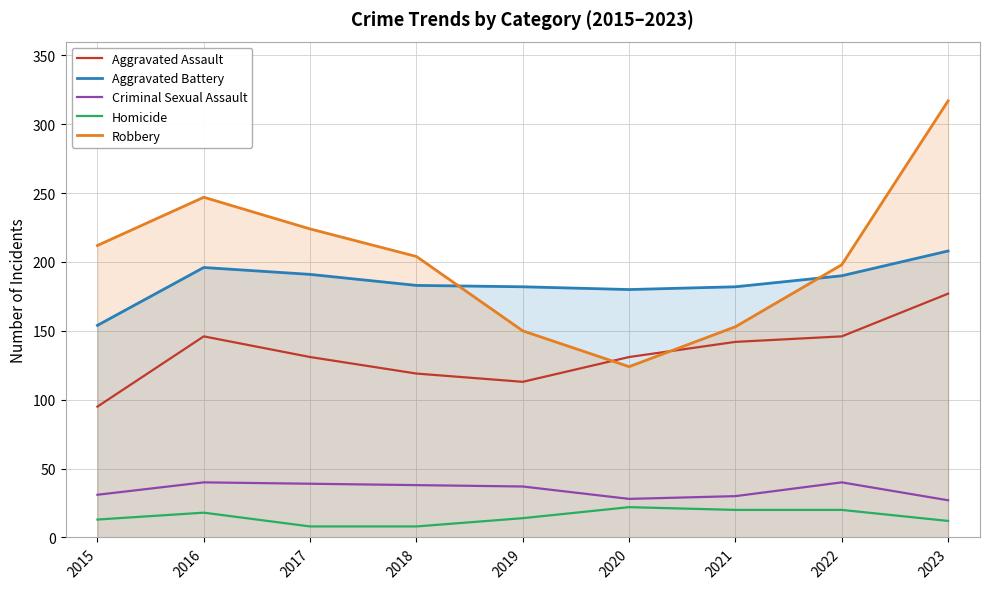

What is the difference between the highest and lowest values at 2016?

229